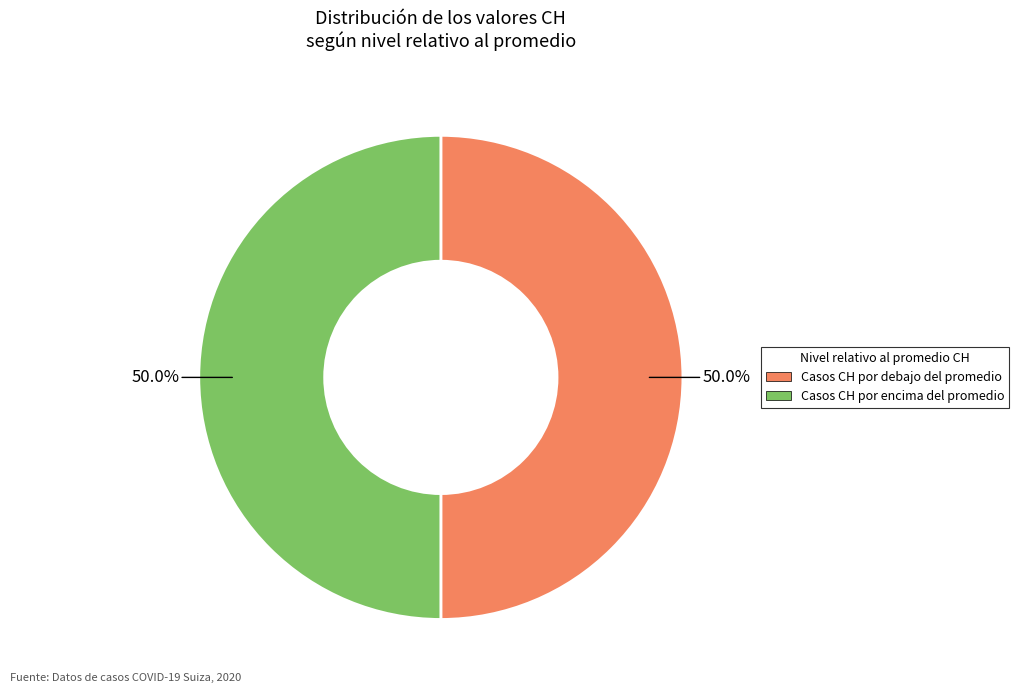

Count the number of slices in the pie.

2